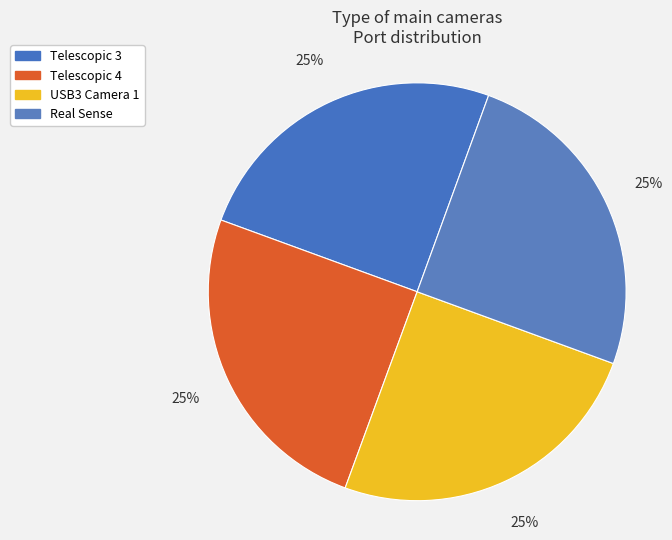

To the nearest percent, what percentage of the pie is USB3 Camera 1?

25%